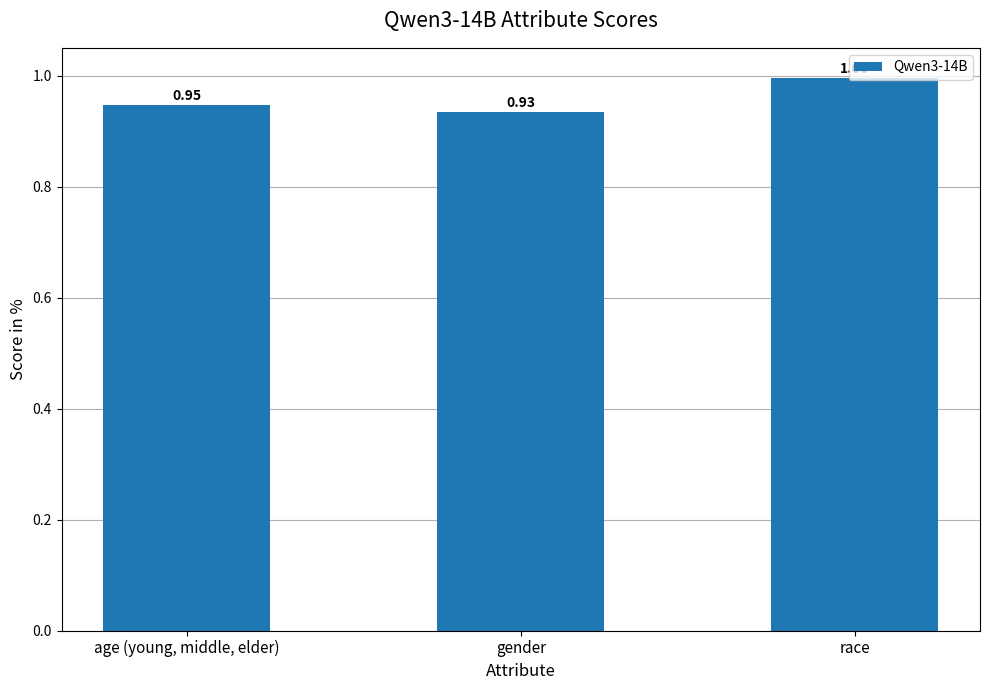

Where is the data nearest to the value 0?

gender